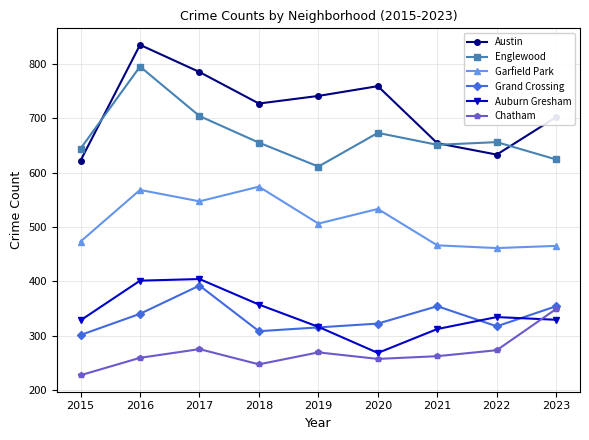

Which series has the largest total across all categories?

Austin